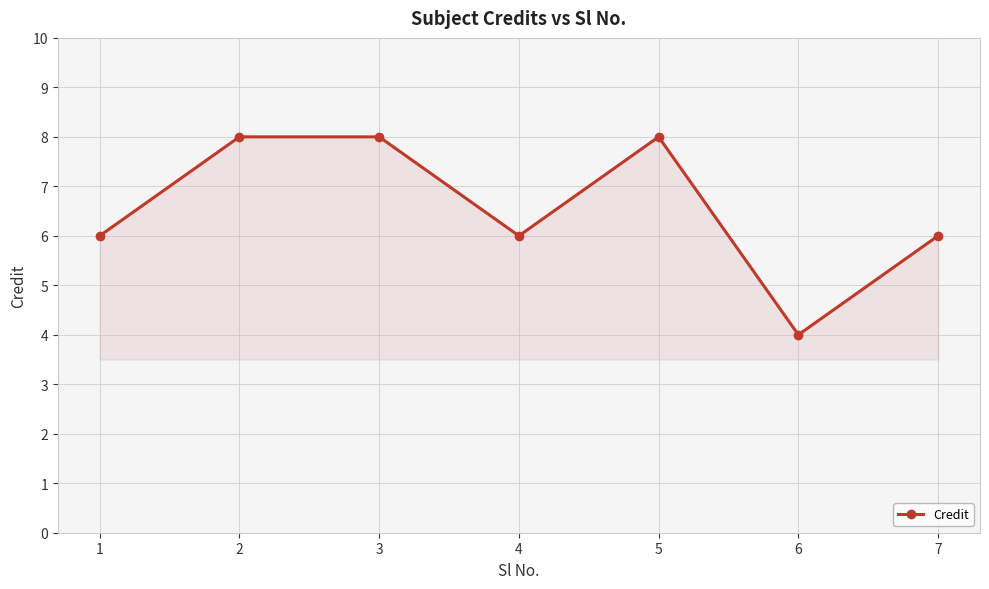

What is the ratio of the value at 5 to the value at 6?

2.0